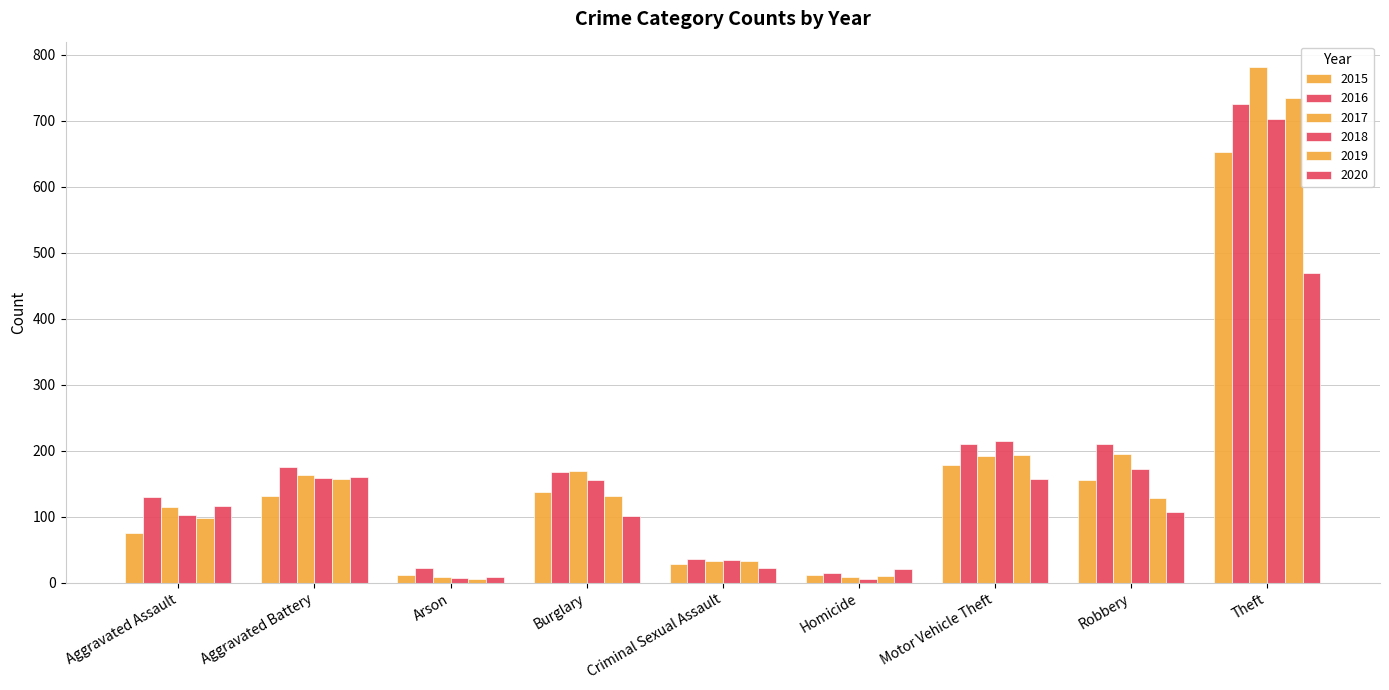

Which category has the lowest value in the 2019 series?

Arson